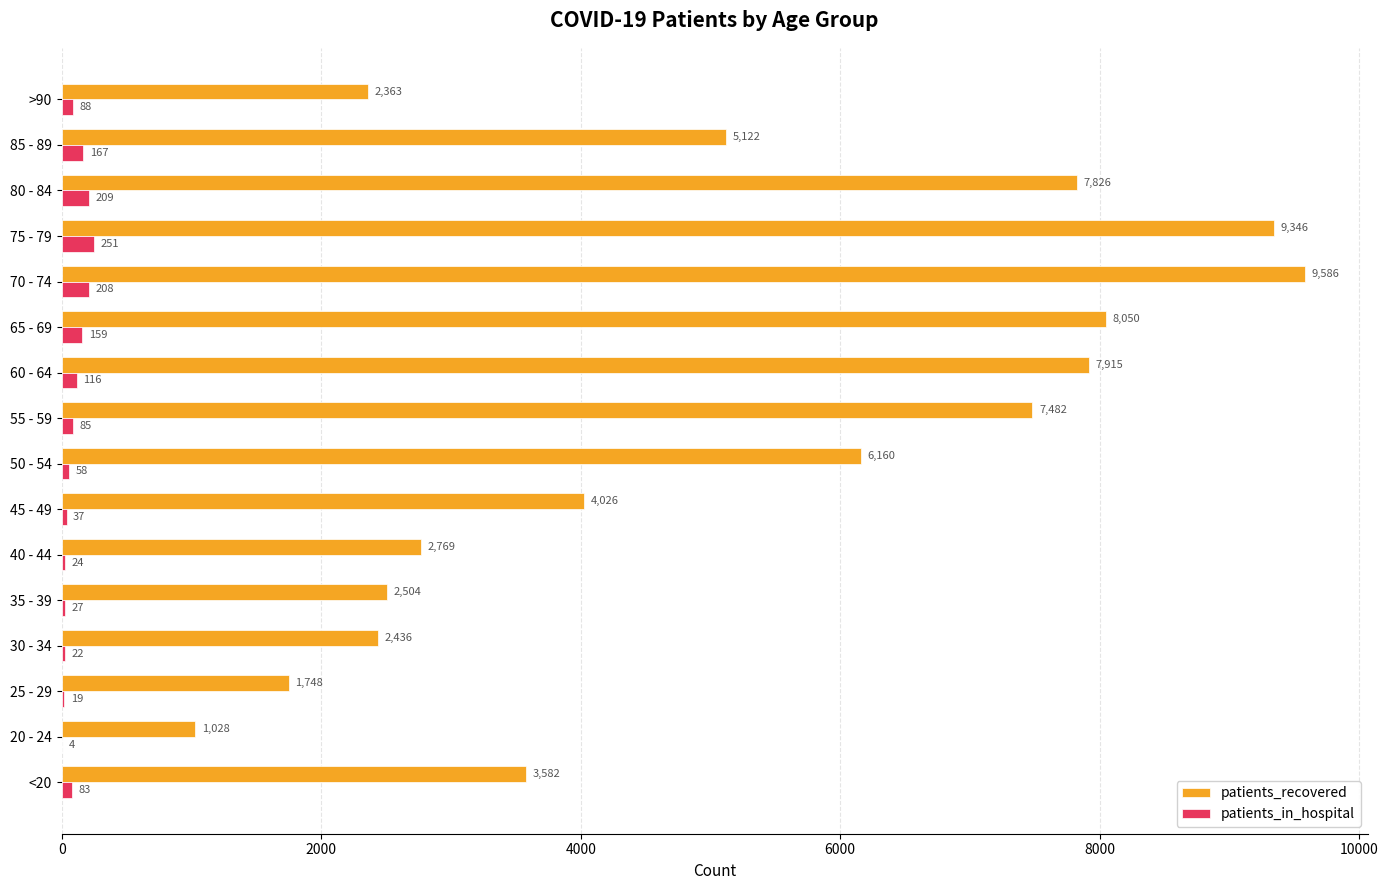

The patients_in_hospital series shows 208 at 70 - 74. True or false?

True